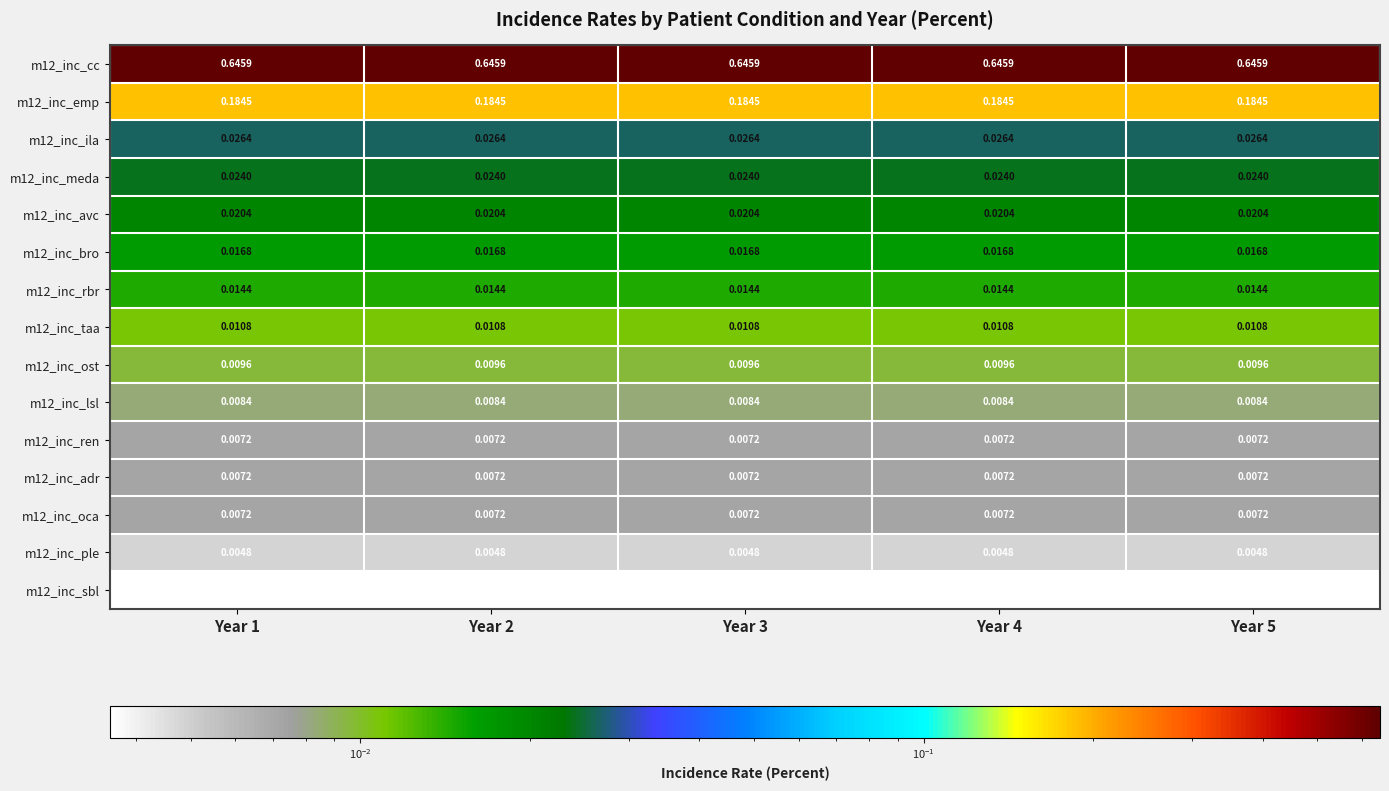

Is the value of m12_inc_ren at Year 4 greater than the value of m12_inc_sbl at Year 4?

Yes